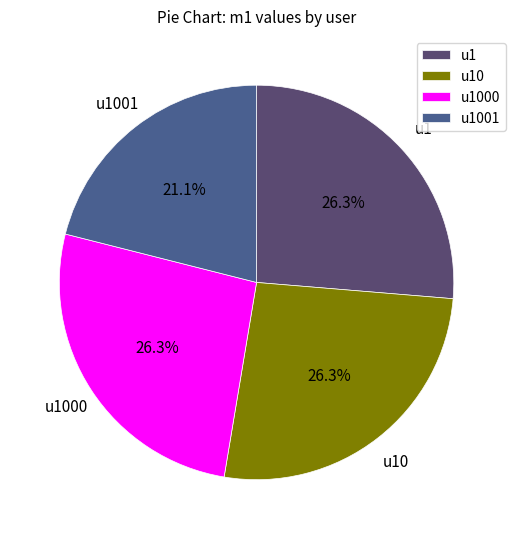

To the nearest percent, what percentage of the pie is u10?

26%